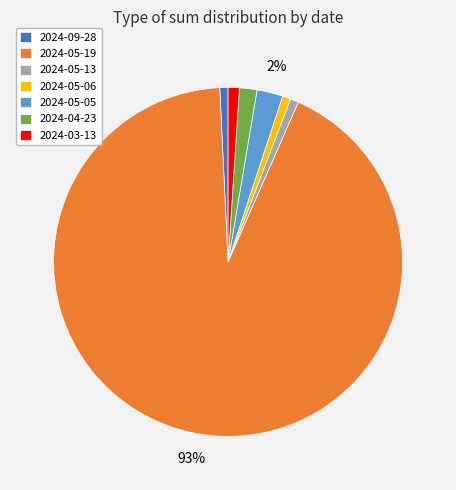

What percentage is the 2024-05-13 slice, to the nearest percent?

1%